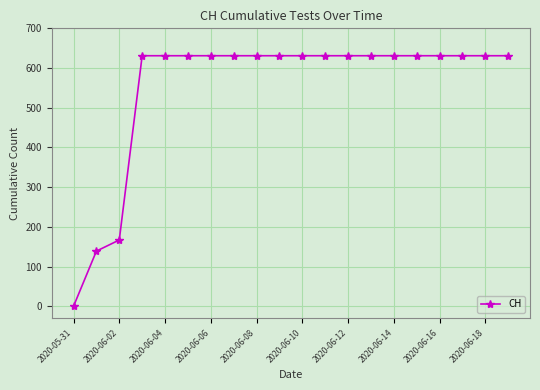

What is the difference between the second highest and minimum values?

631